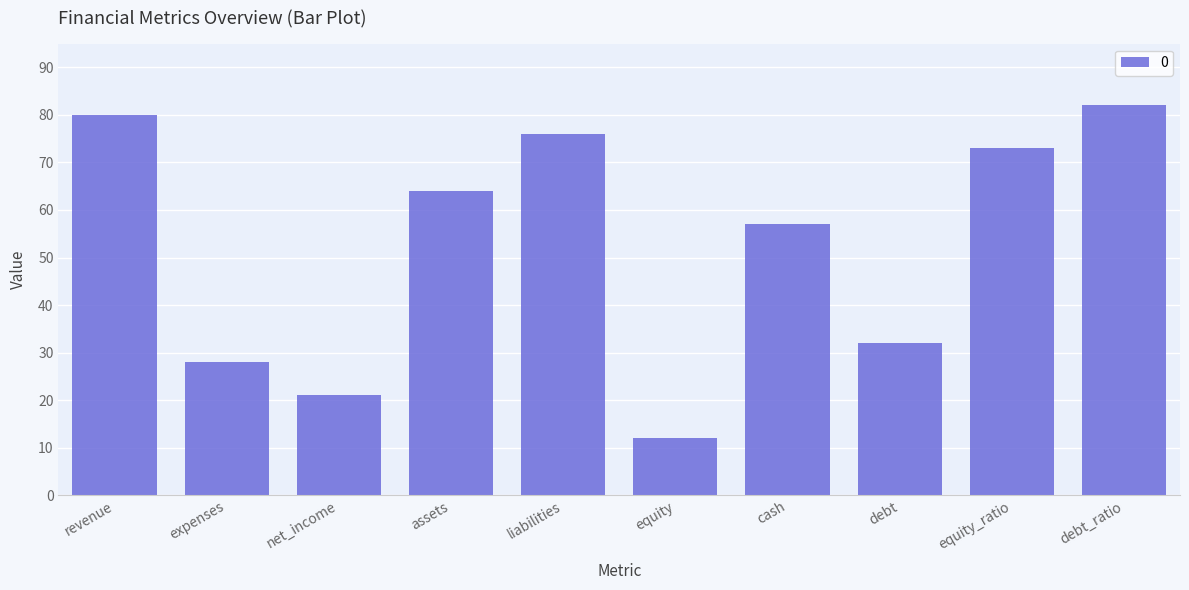

Reading right to left, what are all the values shown in this chart?

82	73	32	57	12	76	64	21	28	80